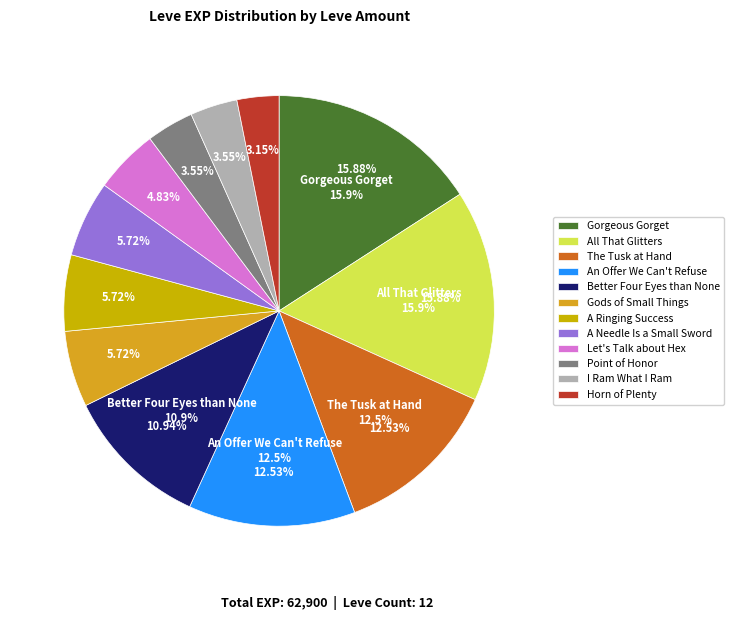

The An Offer We Can't Refuse slice represents 18% of the pie. True or false?

False